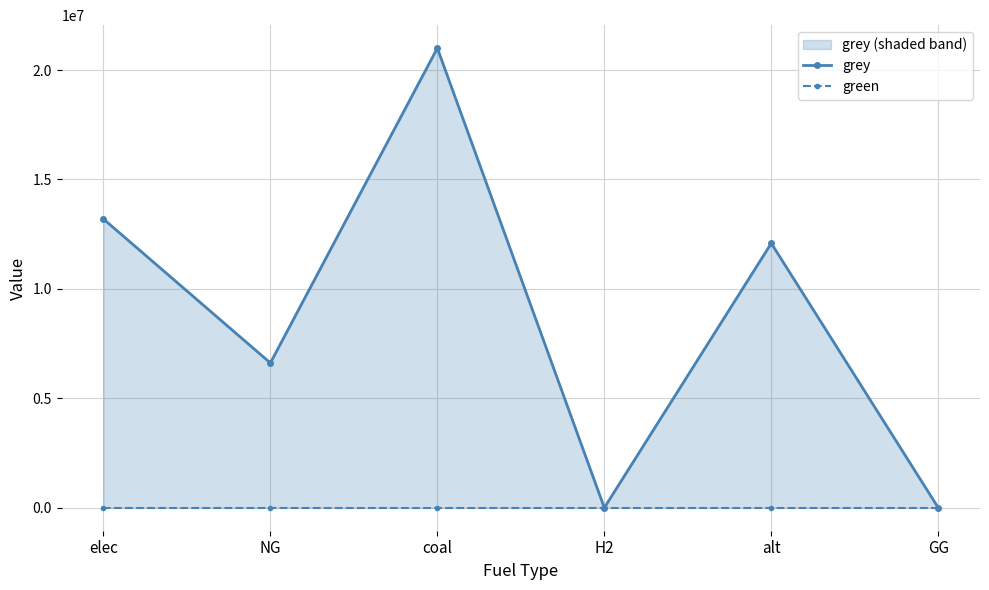

What is the difference between the highest and lowest values at NG?

6615330.4